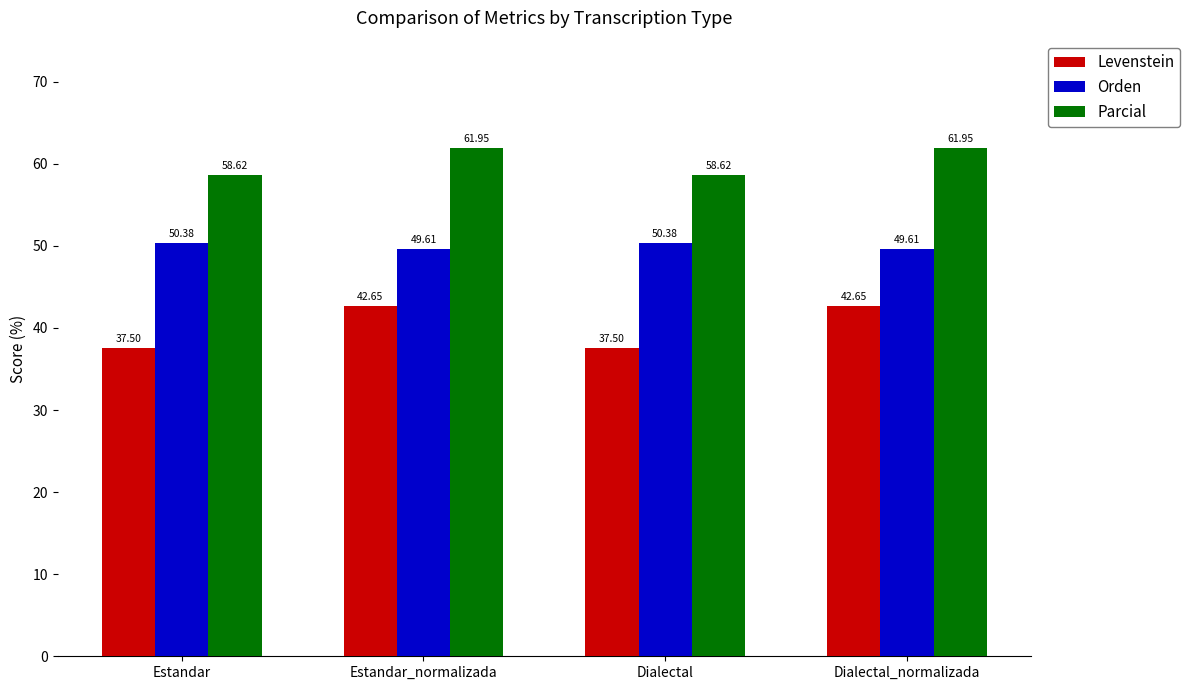

What is the difference between the highest and lowest values at Estandar?

21.1